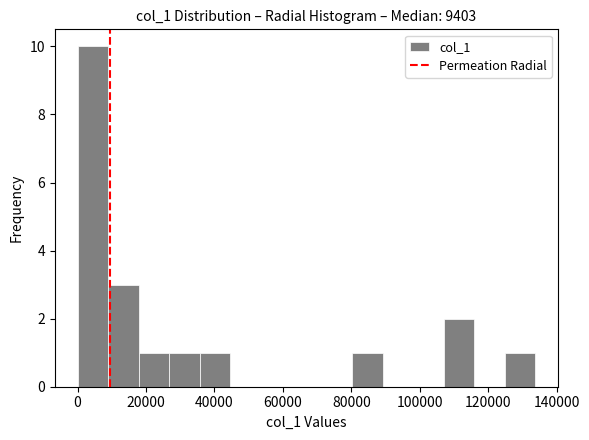

What is the height of the bar covering 8000 to 18000 on the x-axis? Neither the bar edges nor the heights are printed on the chart, so give them approximately, as read against the axes.

3